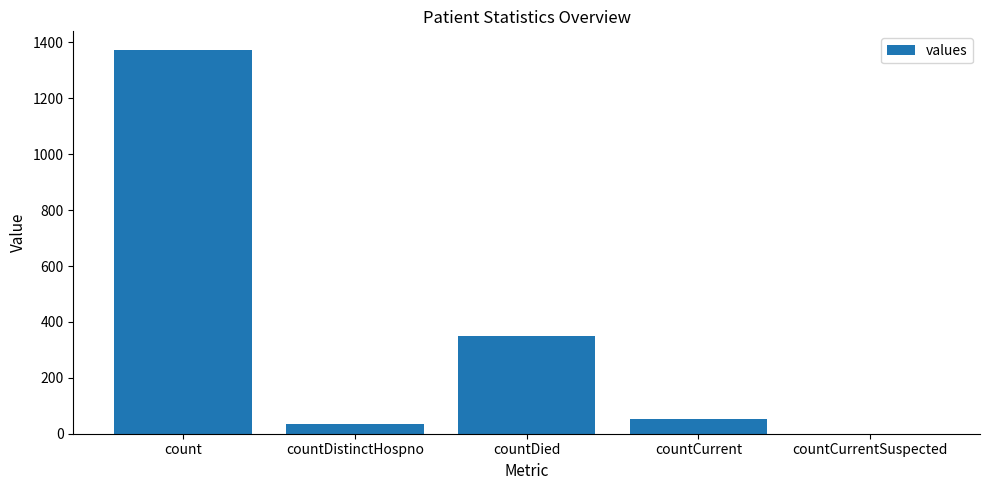

Count the number of data series in this chart.

1